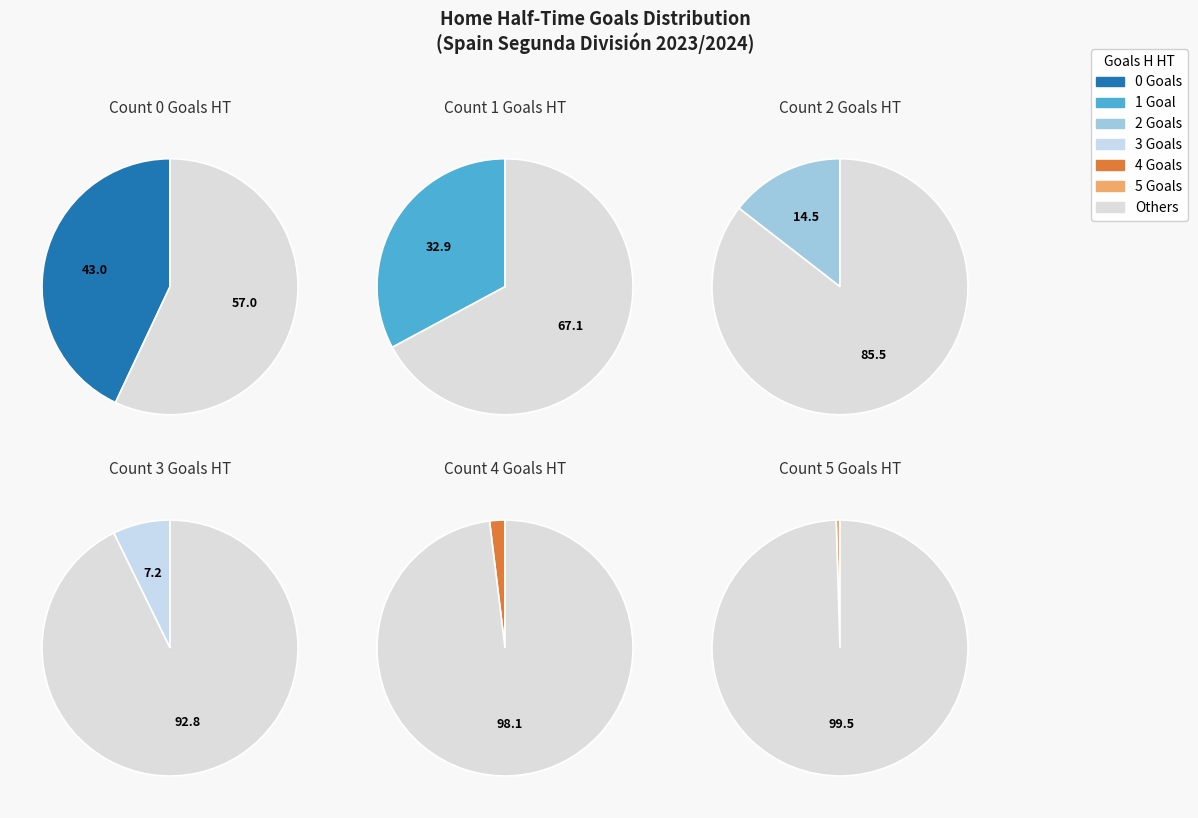

To the nearest percent, what is the difference between the 4 and 5 slice percentages?

1%